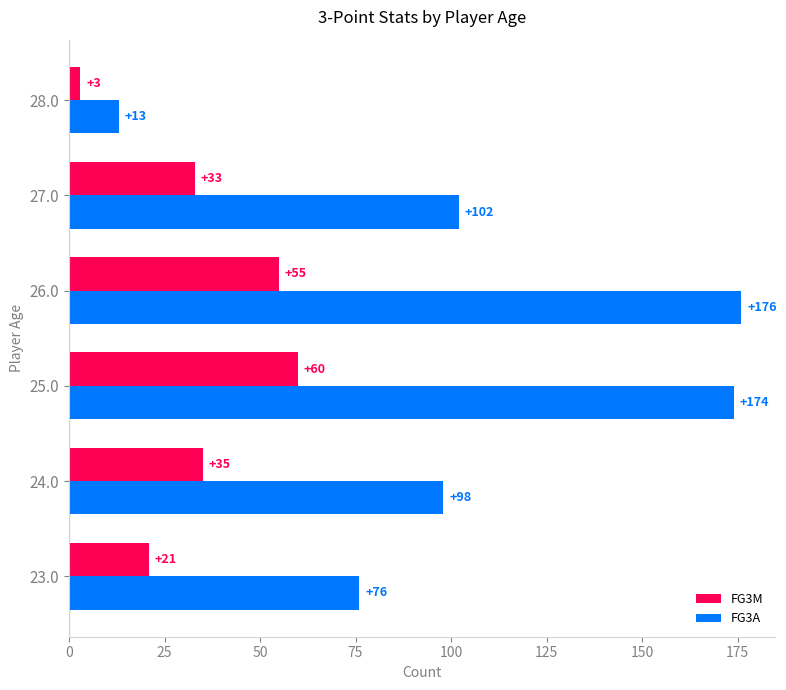

What is the difference between the FG3A values at 26.0 and 27.0?

74